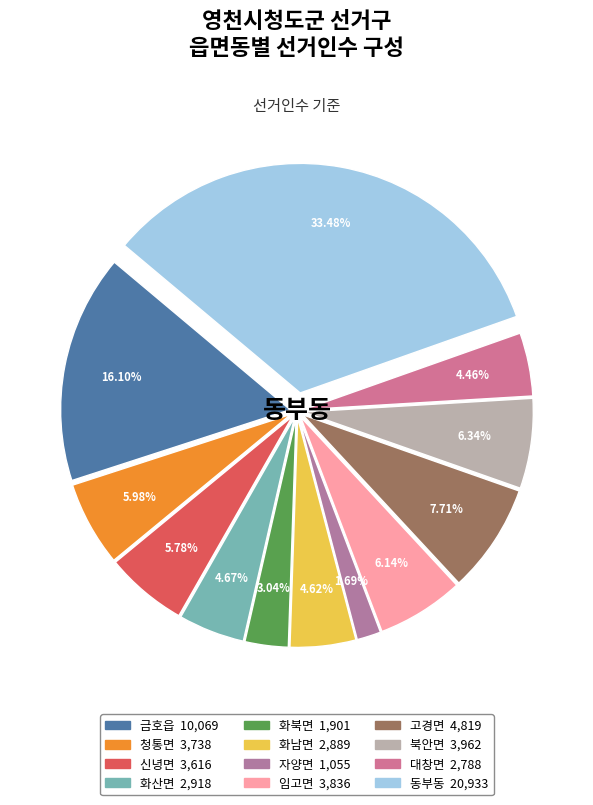

To the nearest percent, what is the difference between the largest and smallest slice percentages?

32%